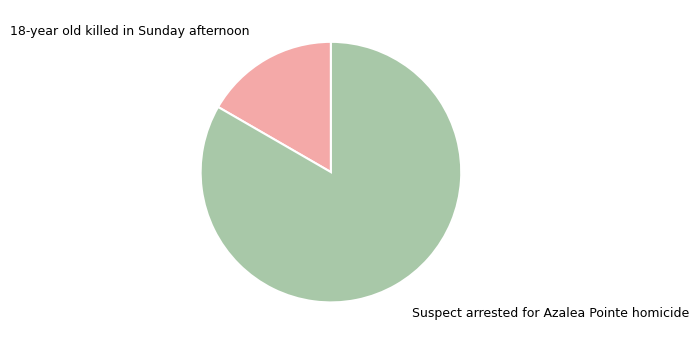

Does any single category account for the majority?

Yes